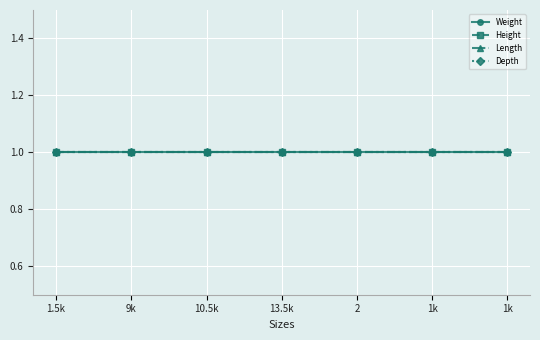

What is the sum of the Height values at 1k and 13.5k?

2